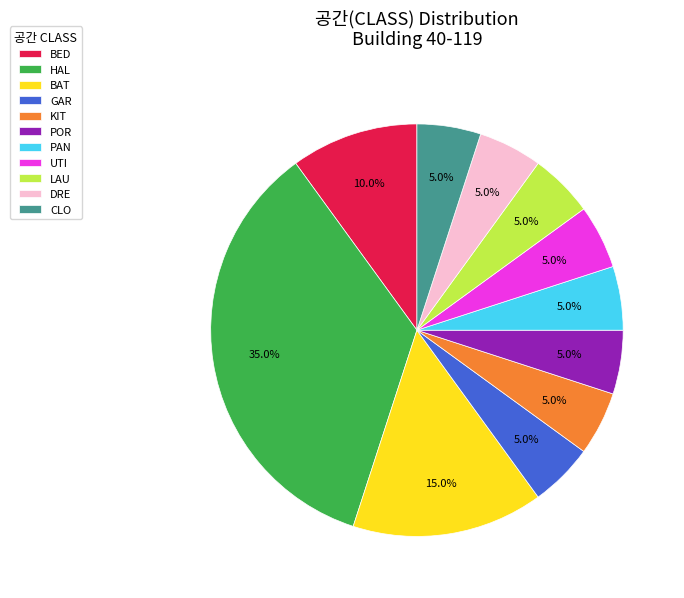

To the nearest percent, what is the average slice percentage?

9%